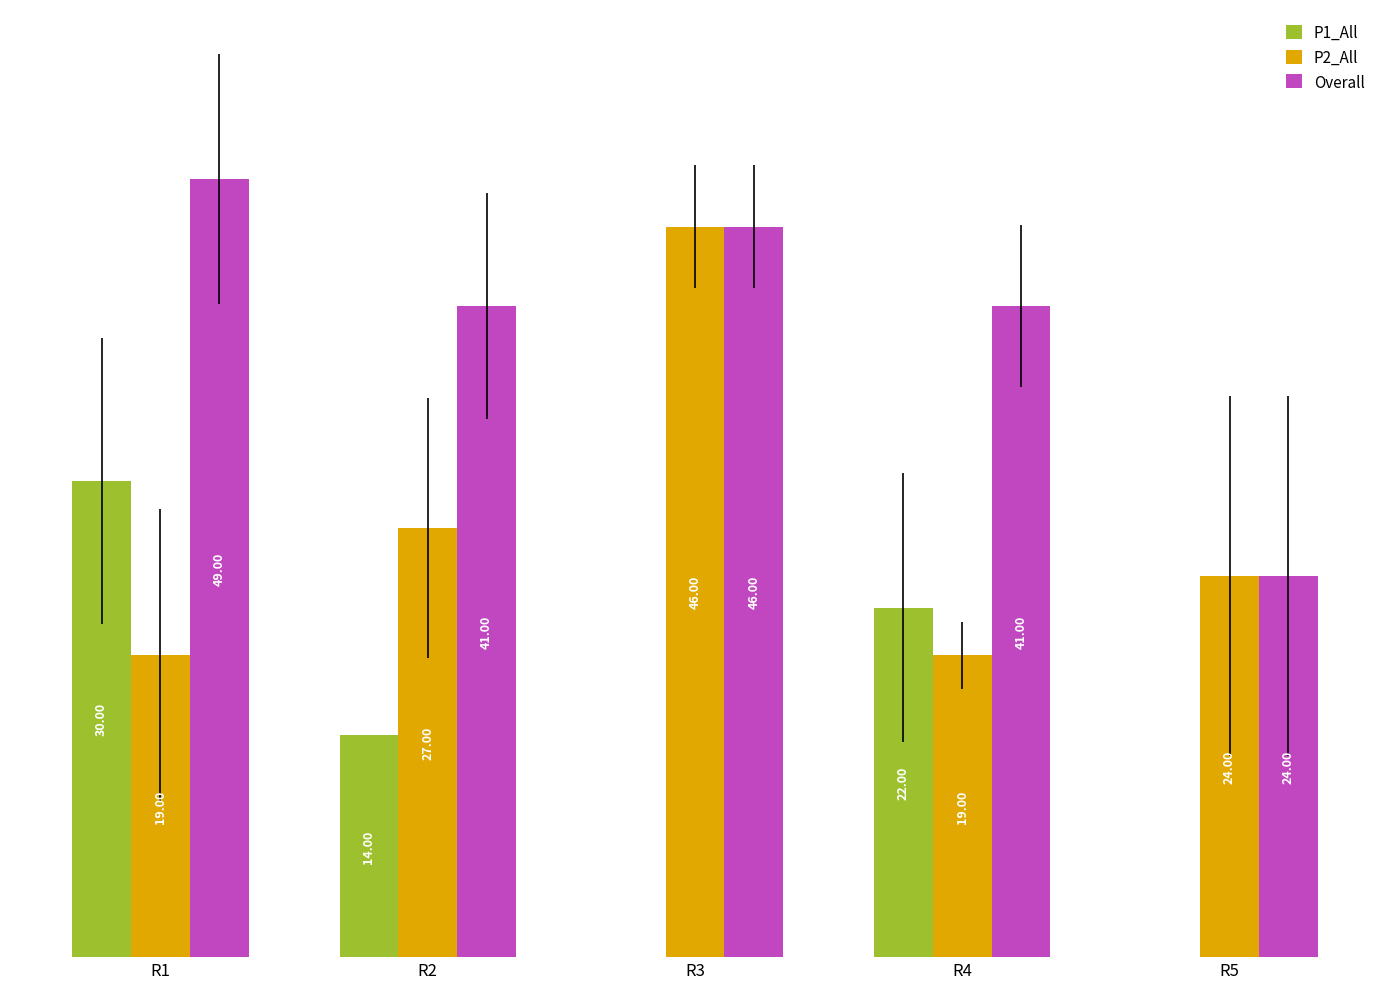

Which series changed the most between R1 and R5?

P1_All